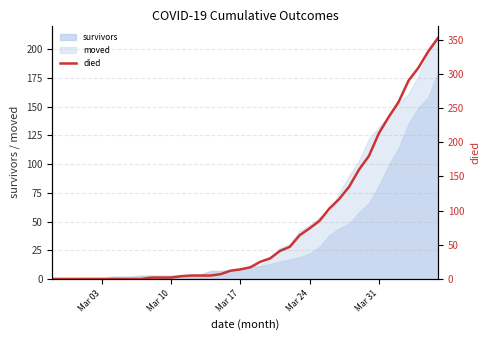

True or false: survivors has a value of 10 at Mar 24.

False